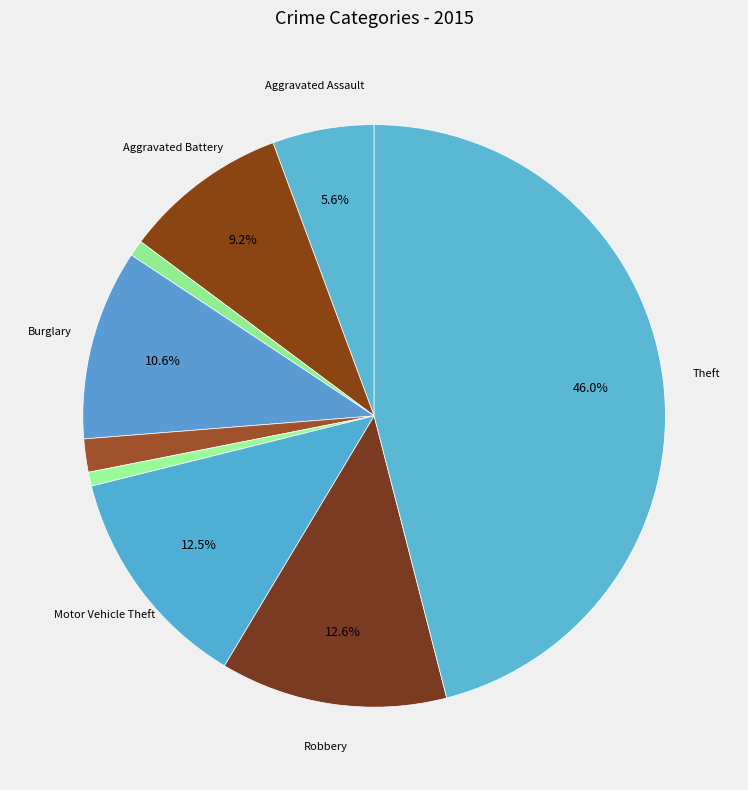

Is there any slice that represents more than half of the pie?

No